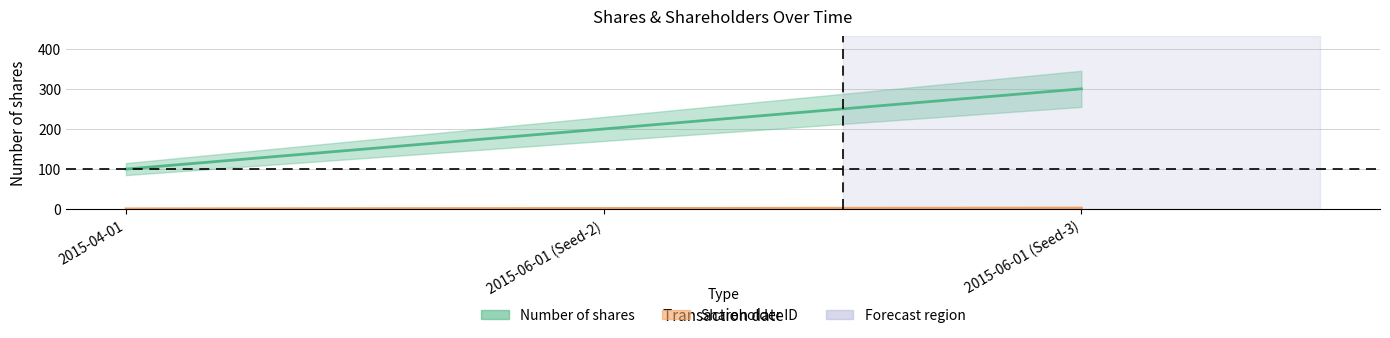

Count the Shareholder ID values in the range 1 to 3.

3